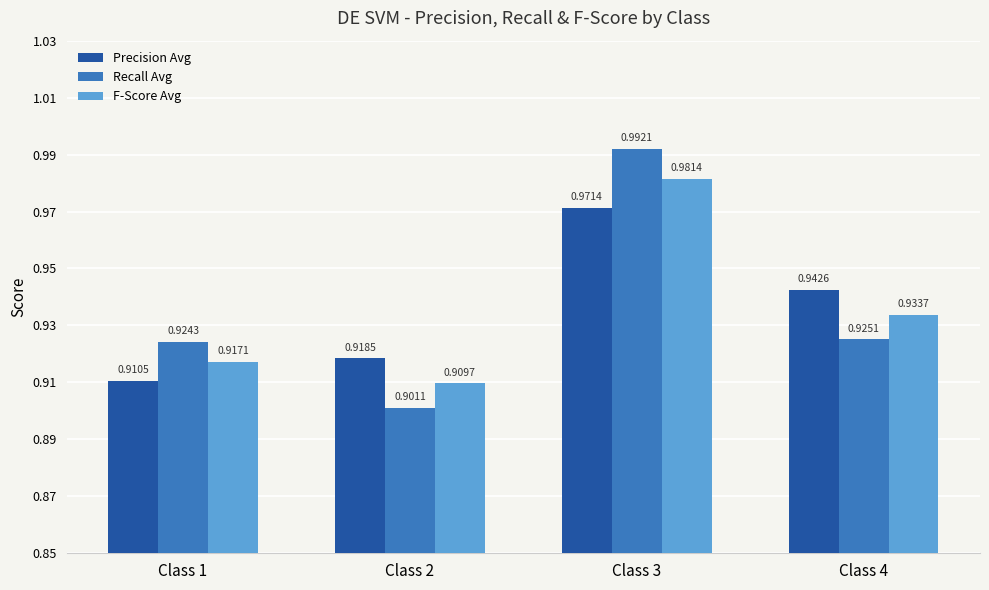

How many bars are there in each group?

3